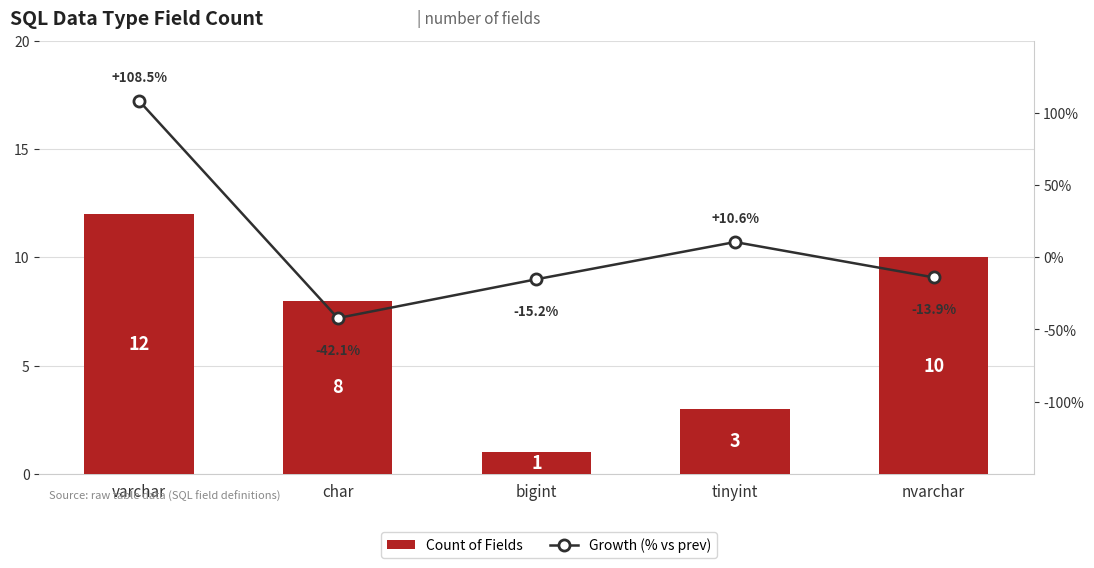

Which series has the largest range (max minus min)?

Growth (% vs prev)